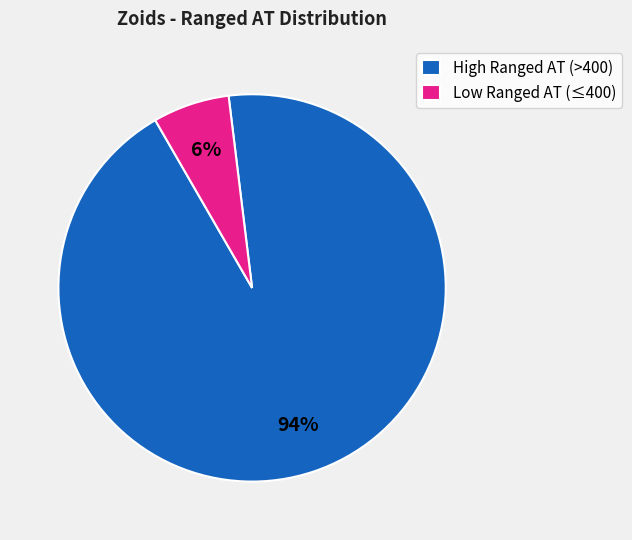

Count the number of slices in the pie.

2